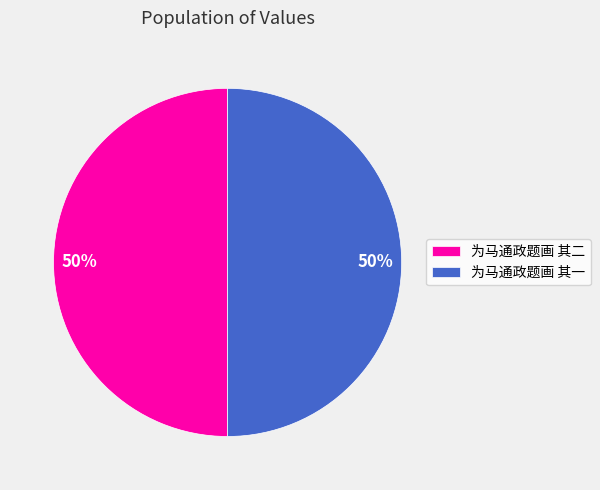

To the nearest percent, what is the average slice percentage?

50%